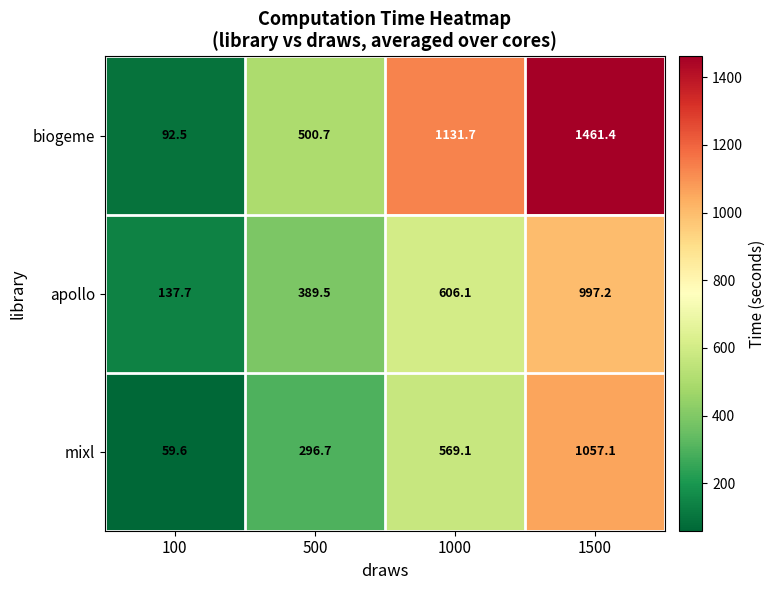

True or false: mixl has a value of 474.0 at 500.

False